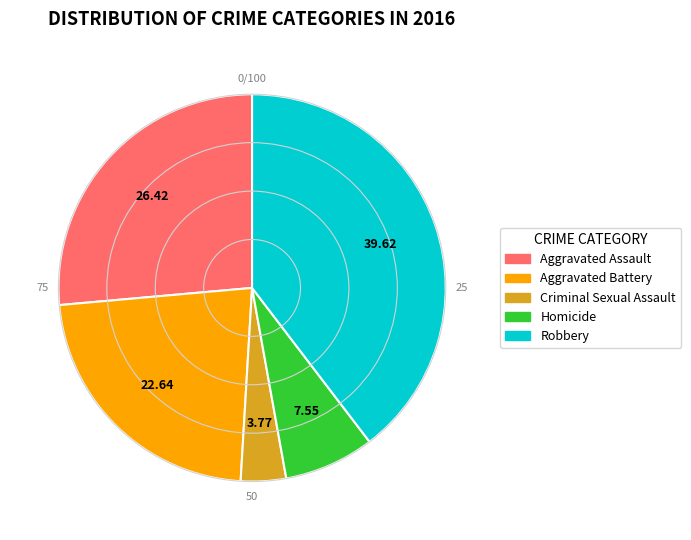

How many slices are in this pie chart?

5